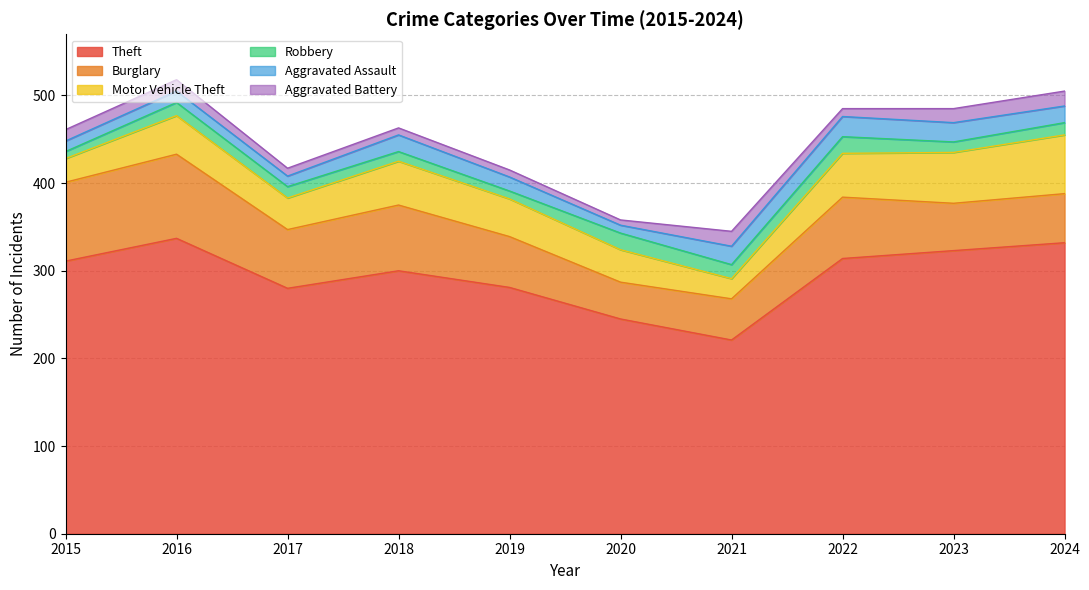

Which series has the widest spread of values?

Theft